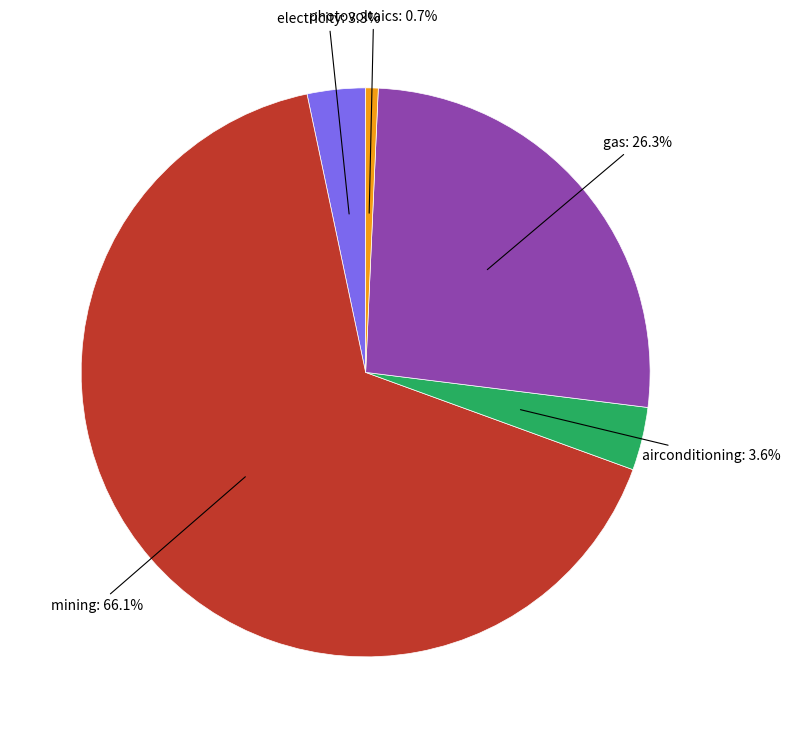

Is there a majority slice in this chart?

Yes